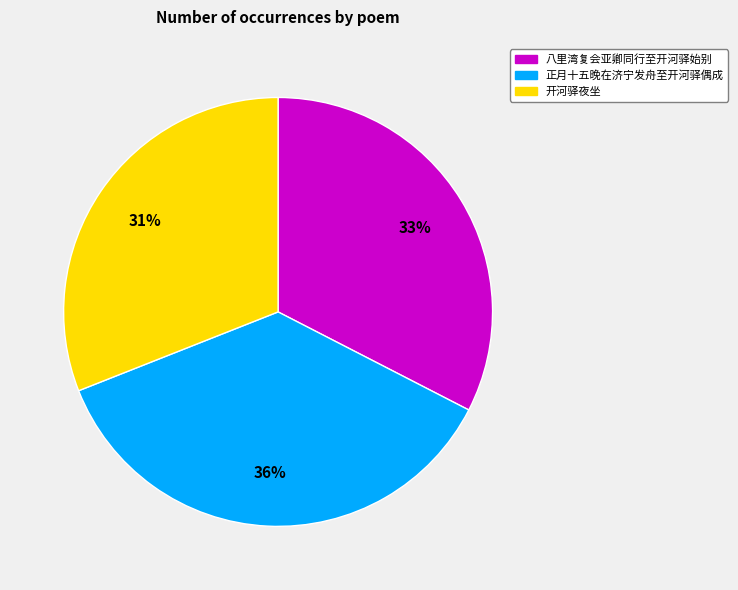

Count the number of slices in the pie.

3